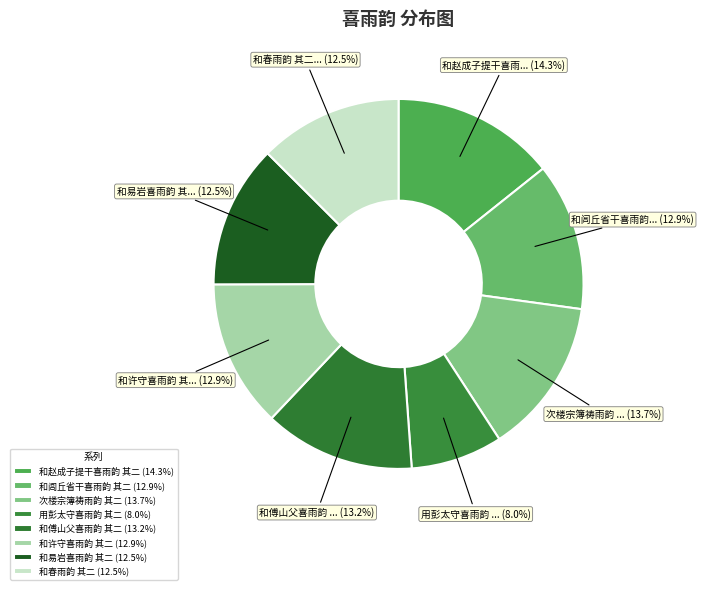

How many segments does this pie chart have?

8